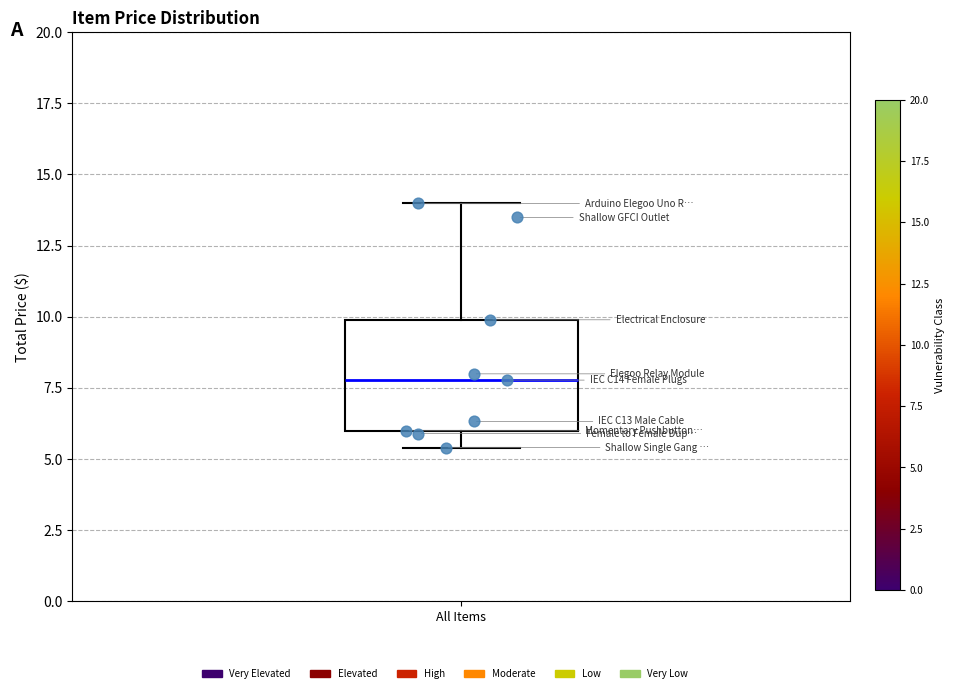

Where does the median line of the box for All Items sit on the y-axis? The values are not printed on the chart, so give them approximately, as read against the axis.

8.0